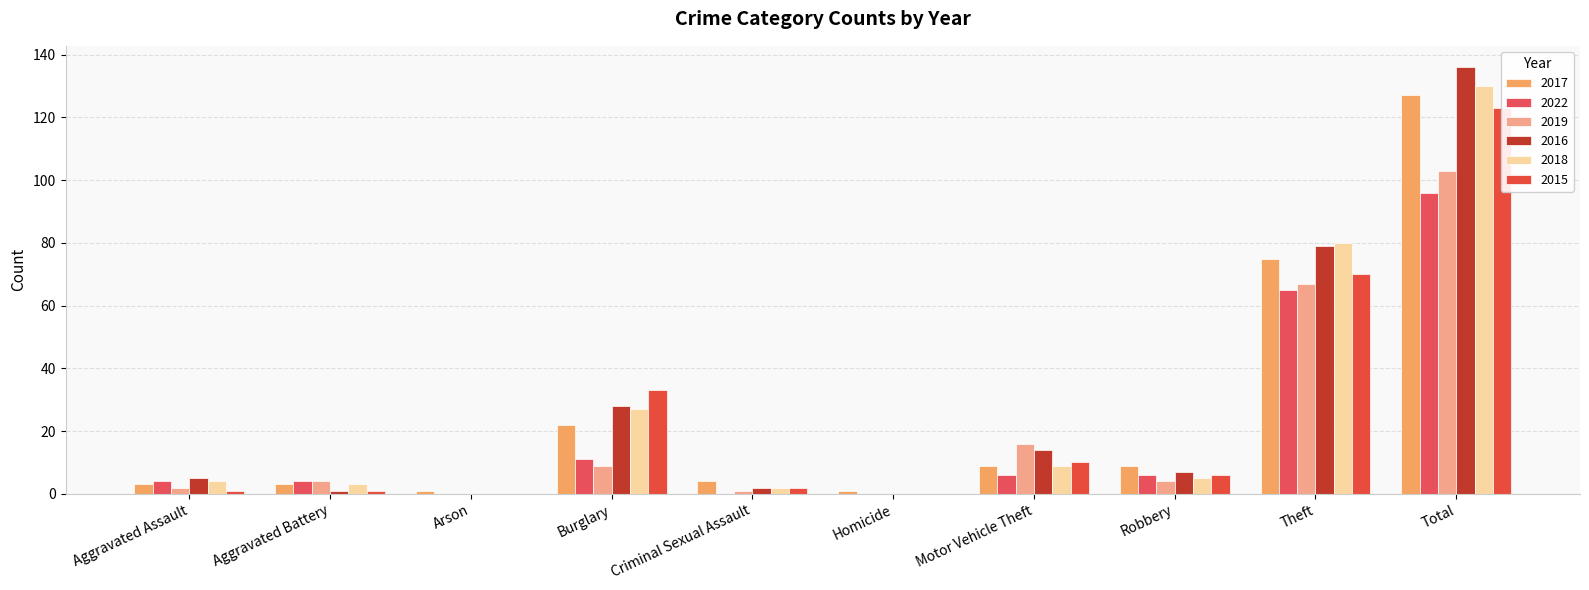

Does the chart contain stacked bars?

No